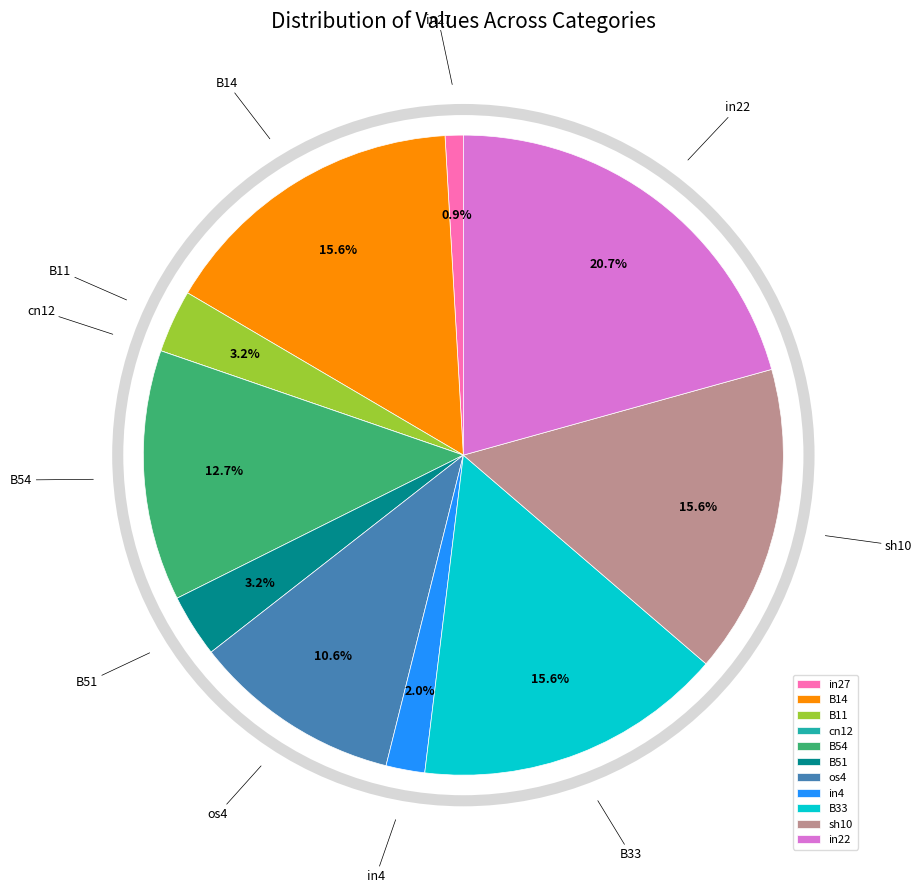

Does any single category account for the majority?

No